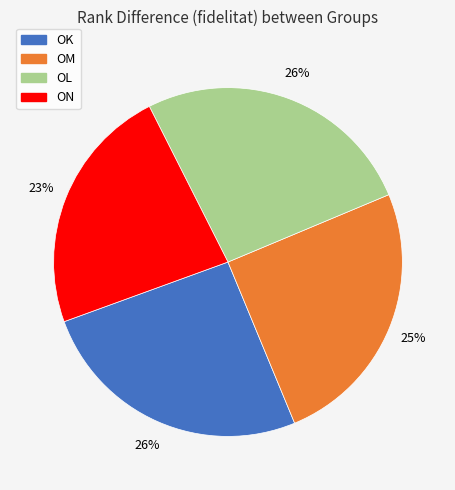

Approximately how many times larger is the value at OM compared to ON?

1.1